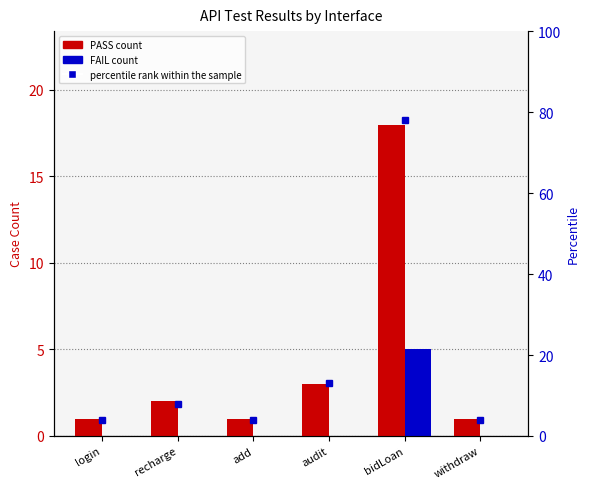

What is the value of the PASS bar at the 4th from the left?

3